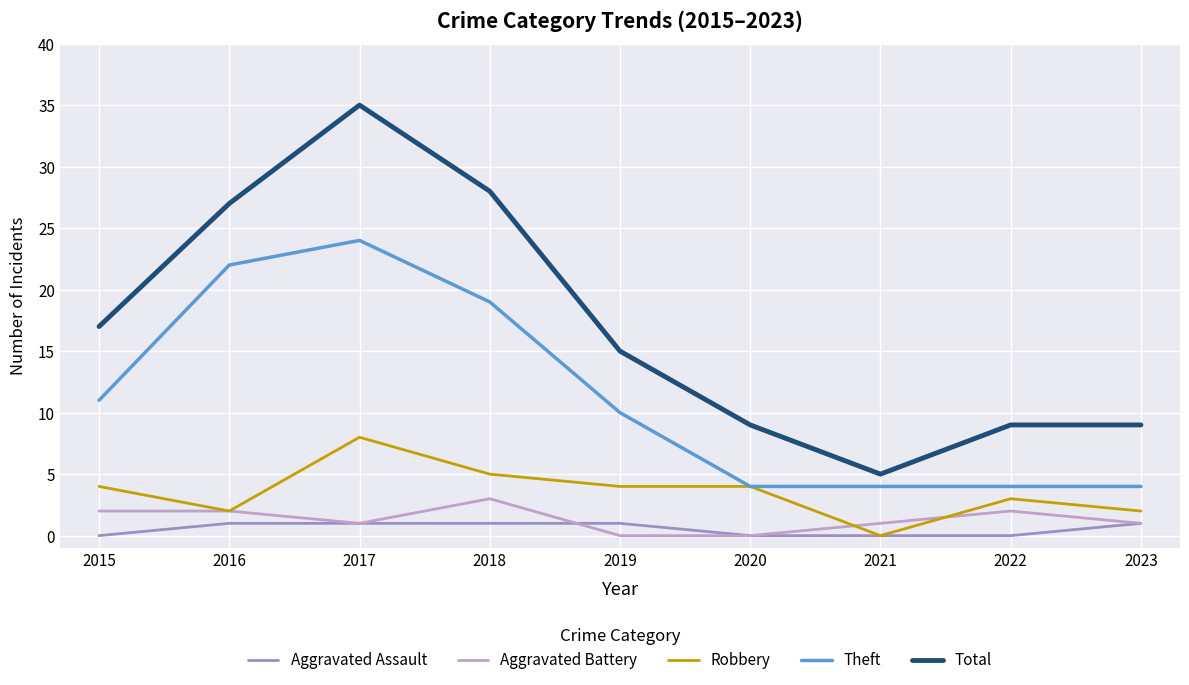

True or false: Theft and Aggravated Battery cross at least once.

False